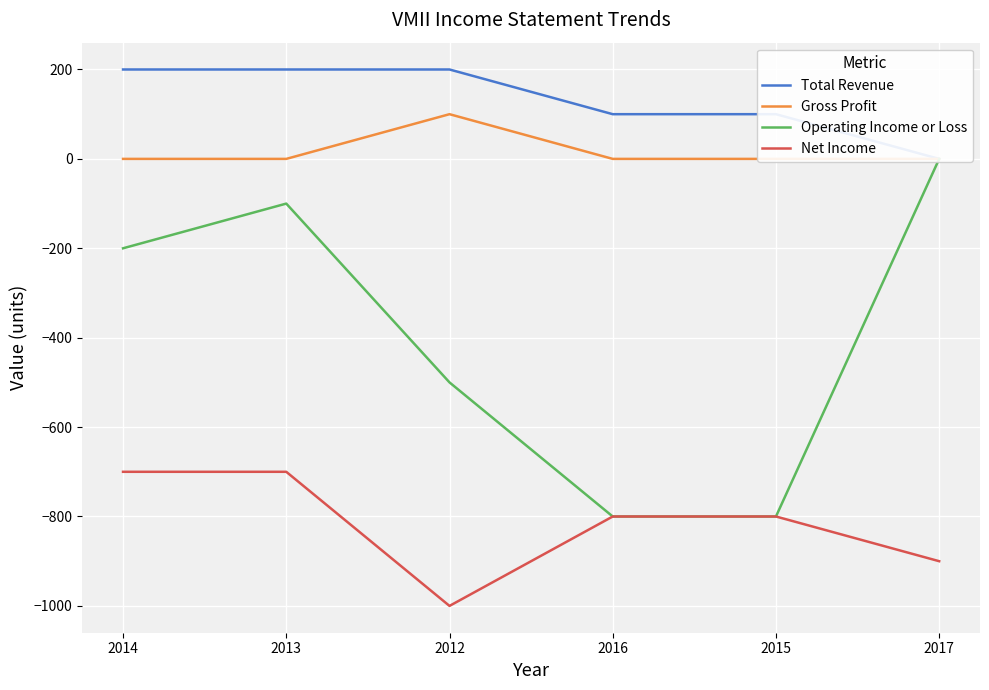

What is the maximum value shown in the chart?

200